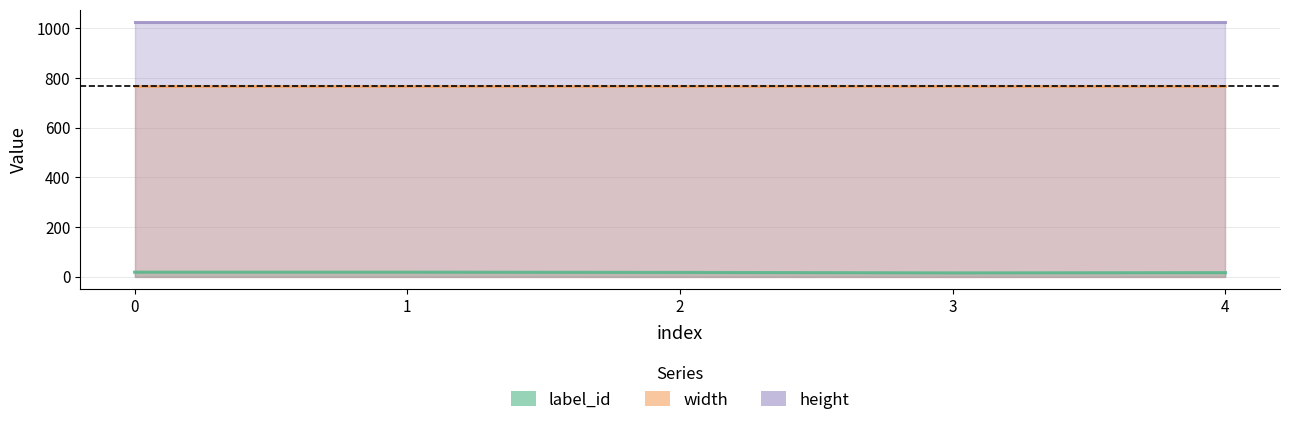

At which category does the chart reach its minimum across all series?

3